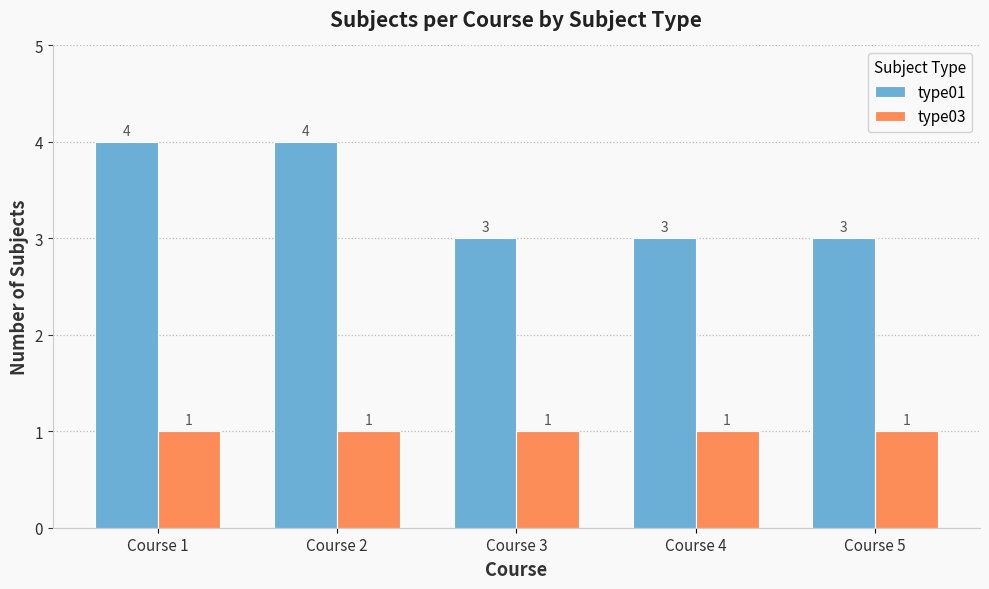

What is the lowest value of the type01 series?

3